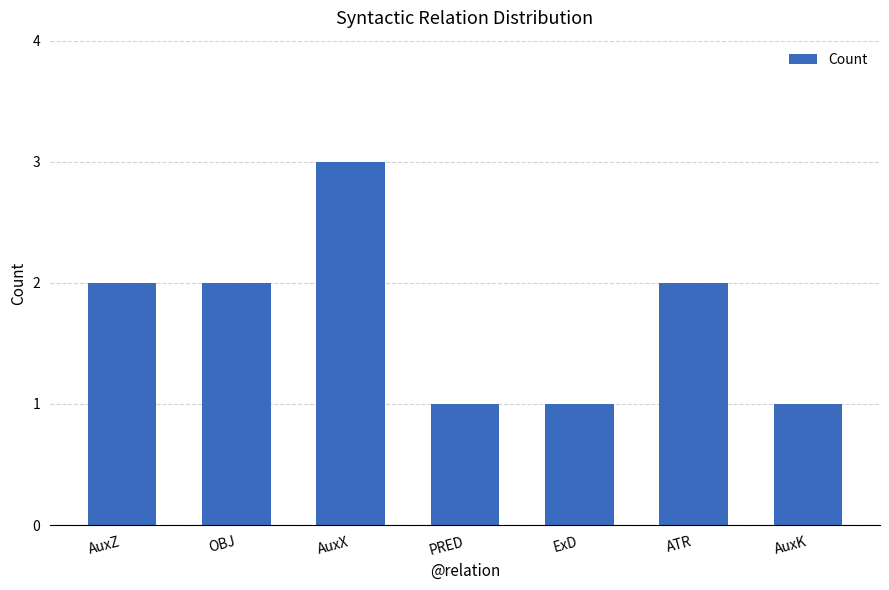

Which has a higher value, AuxX or AuxK?

AuxX